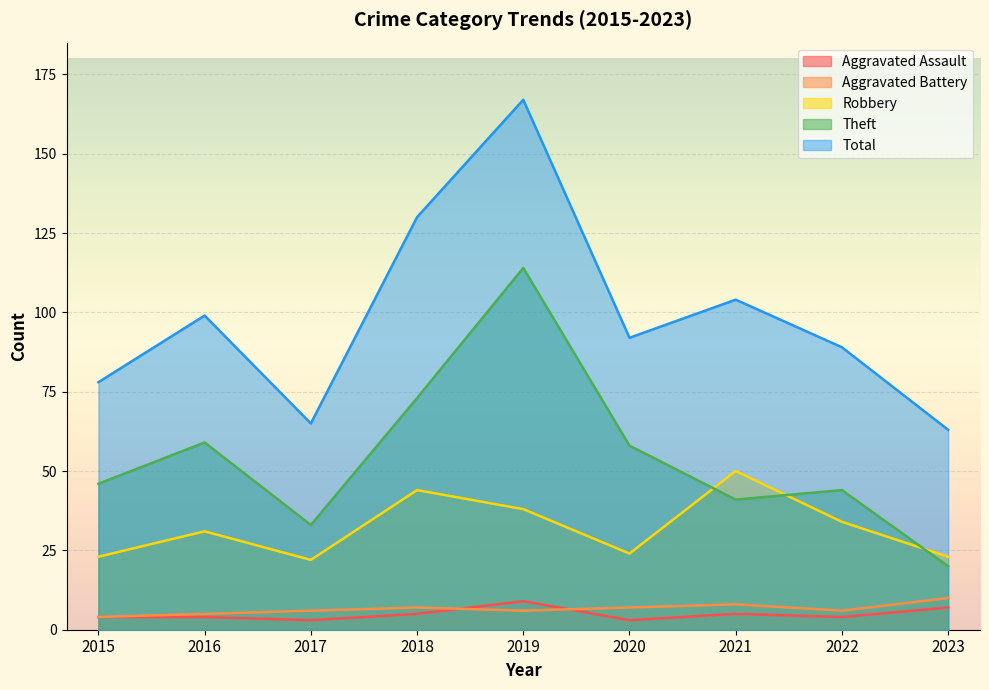

What is the difference between the Robbery values at 2023 and 2019?

15